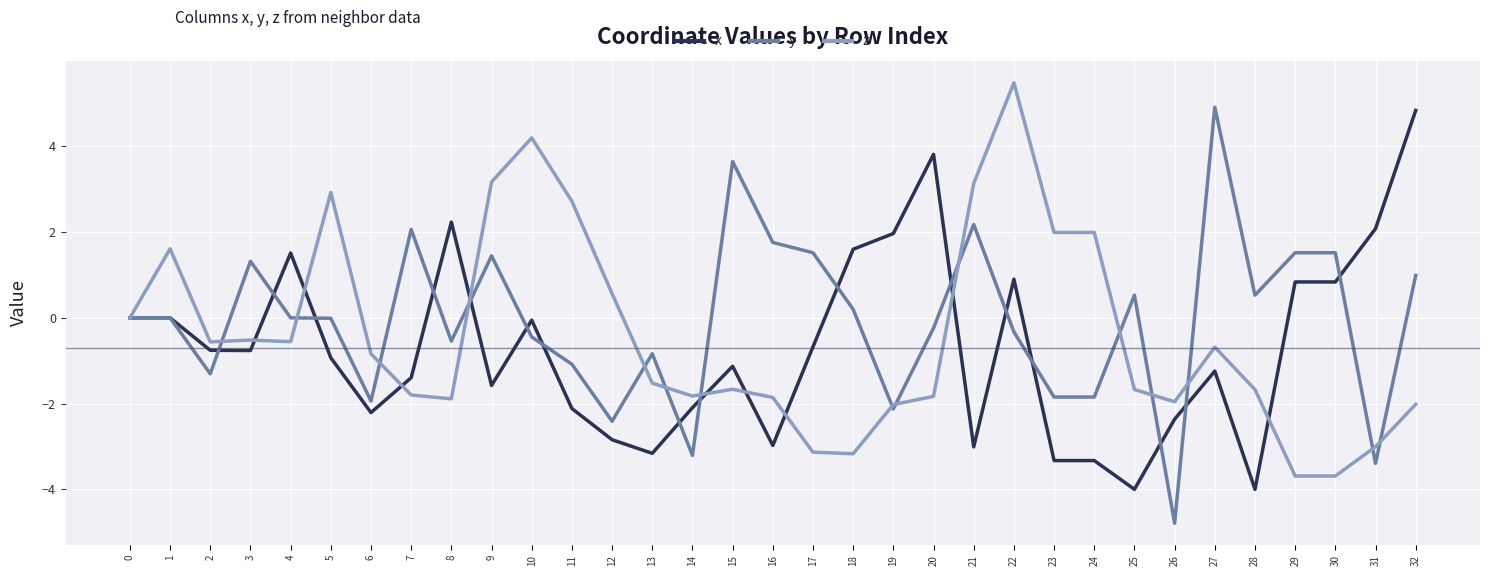

At which label does y reach its peak?

27